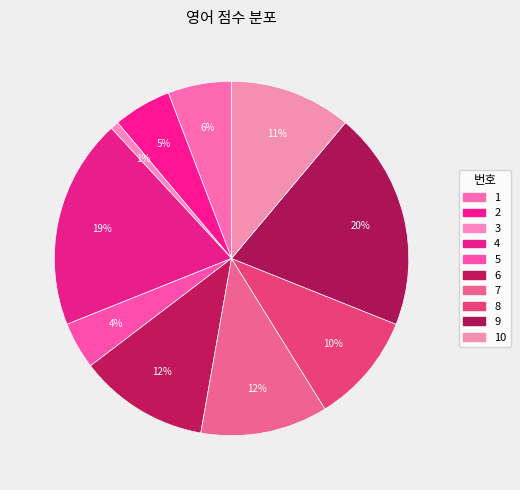

How many slices are in this pie chart?

10